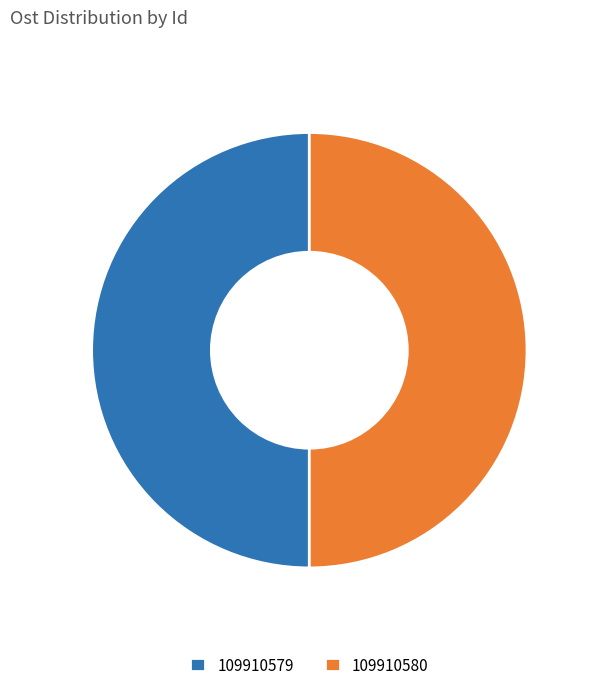

True or false: 109910580 accounts for 50% of the total.

True